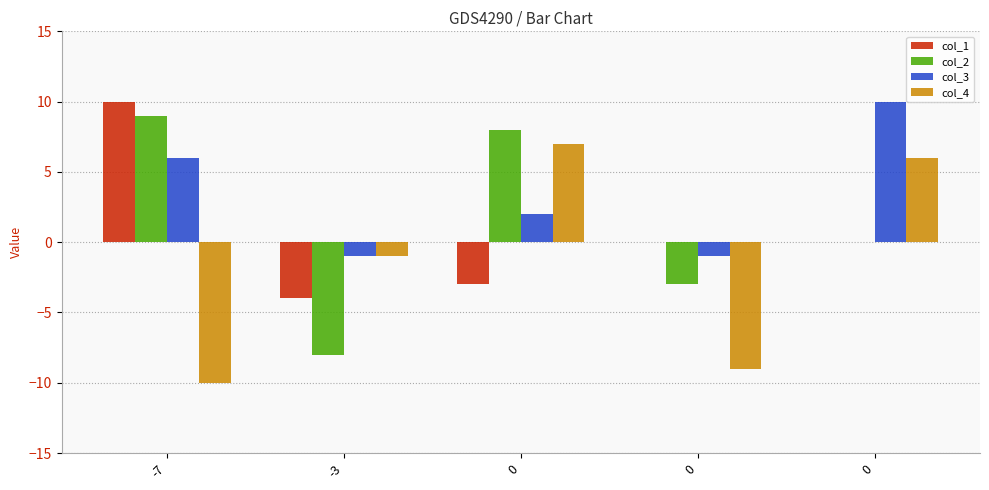

Where does the col_2 series first go above 0?

-7